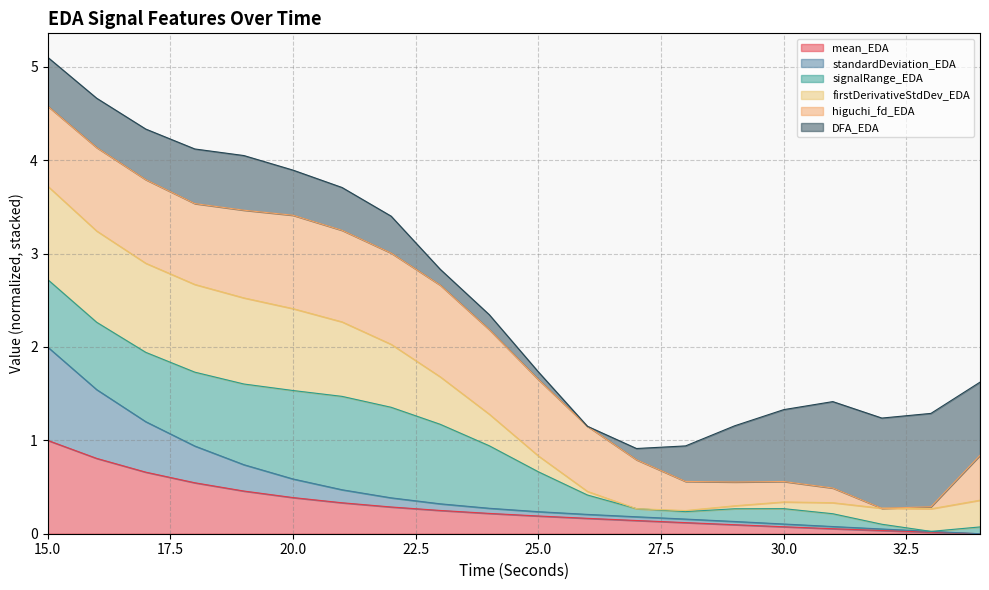

At which label does mean_EDA reach its peak?

15.0